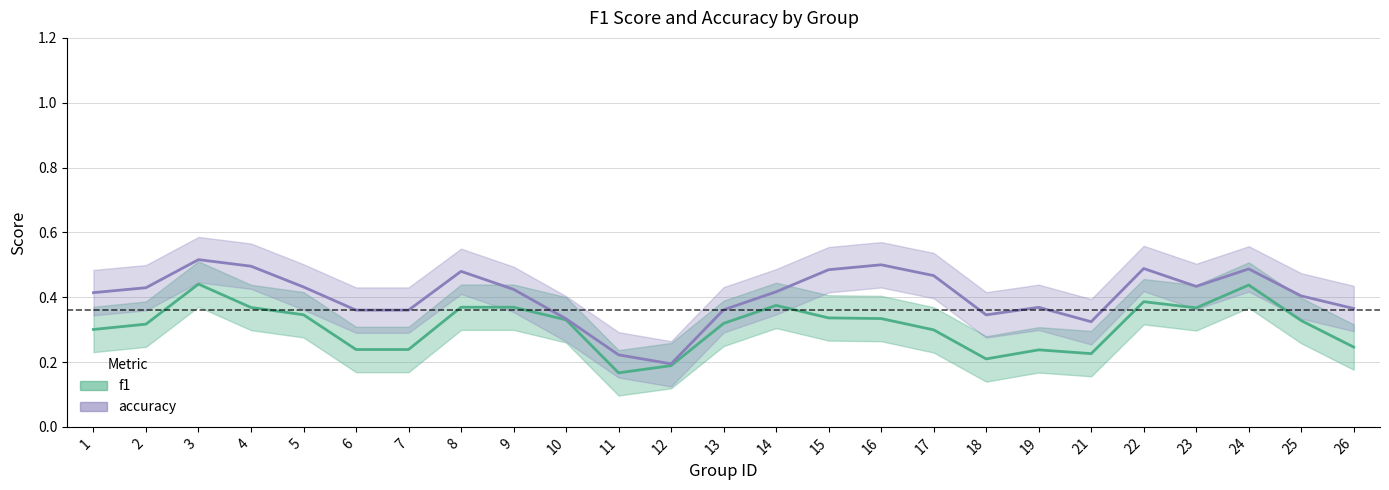

Reading left to right, extract all data points from this chart.

f1: 1=0.3	2=0.3	3=0.4	4=0.4	5=0.3	6=0.2	7=0.2	8=0.4	9=0.4	10=0.3	11=0.2	12=0.2	13=0.3	14=0.4	15=0.3	16=0.3	17=0.3	18=0.2	19=0.2	21=0.2	22=0.4	23=0.4	24=0.4	25=0.3	26=0.2
accuracy: 1=0.4	2=0.4	3=0.5	4=0.5	5=0.4	6=0.4	7=0.4	8=0.5	9=0.4	10=0.3	11=0.2	12=0.2	13=0.4	14=0.4	15=0.5	16=0.5	17=0.5	18=0.3	19=0.4	21=0.3	22=0.5	23=0.4	24=0.5	25=0.4	26=0.4